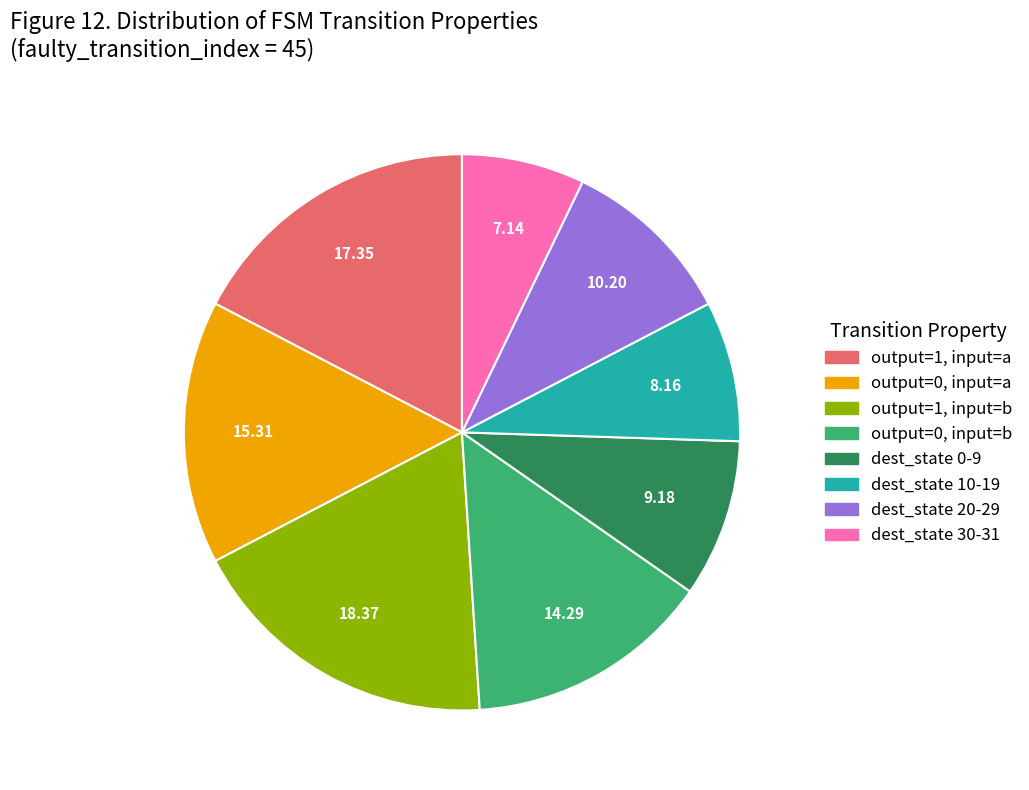

Is the sum of dest_state 20-29 and dest_state 10-19 greater than half?

No